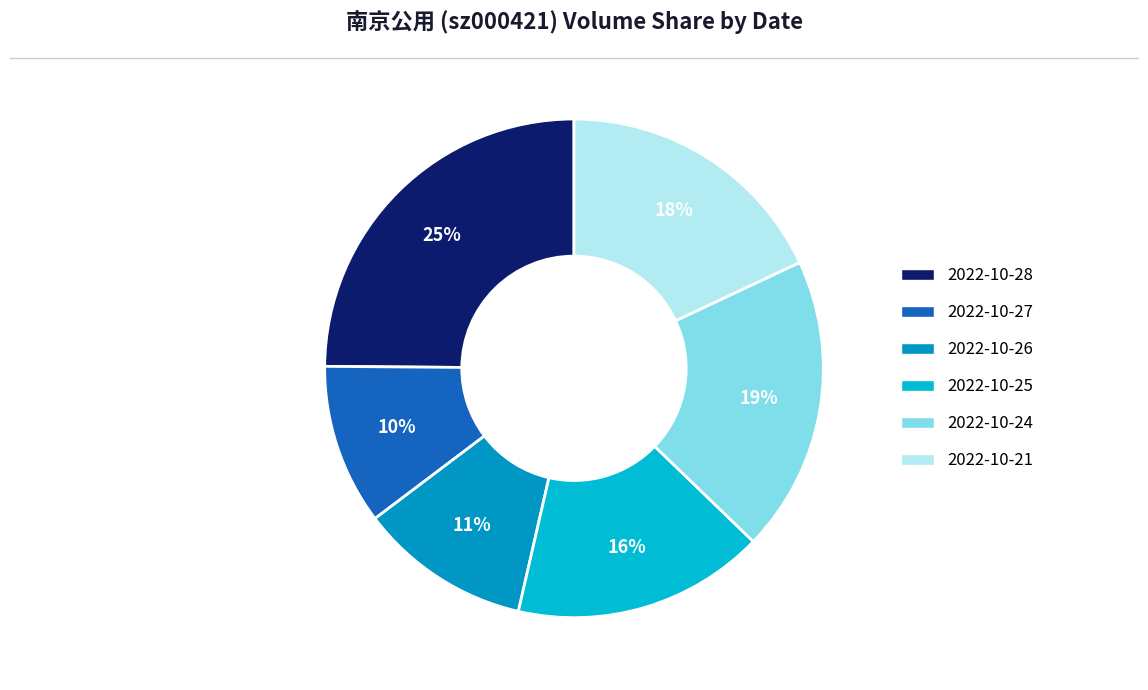

Is it true that 2022-10-27 is 10% of the pie?

True